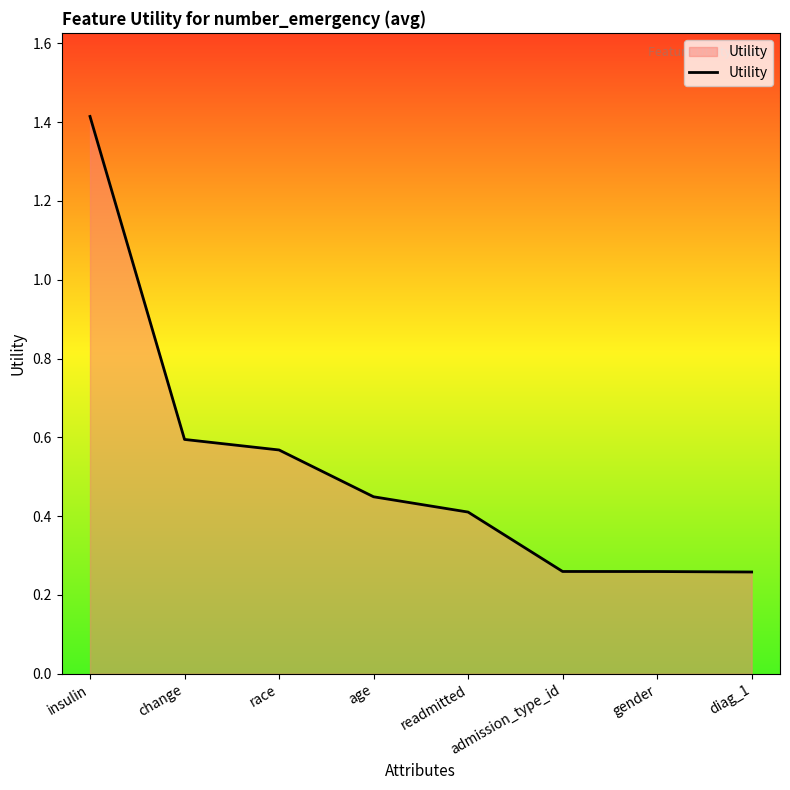

What is the sum of all values?

4.2